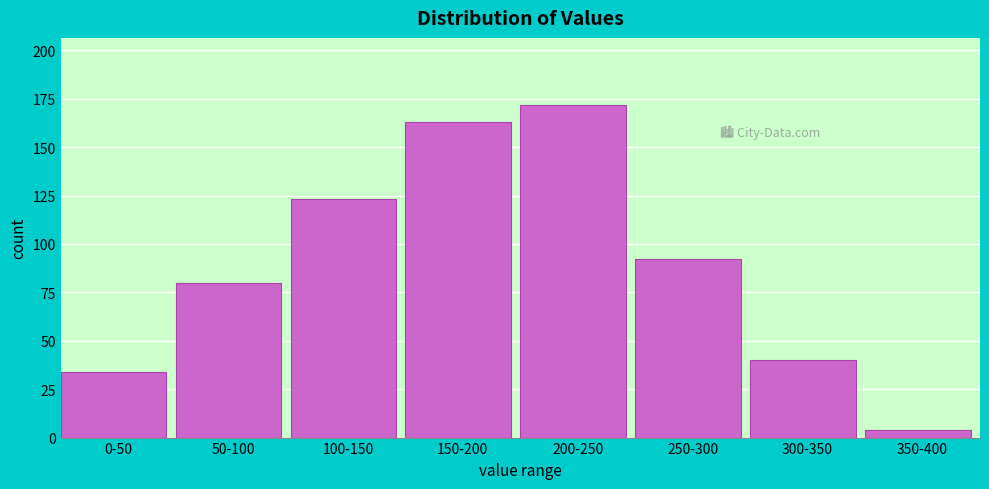

Reading left to right, extract all data points from this chart.

0-50=34	50-100=80	100-150=123	150-200=163	200-250=172	250-300=92	300-350=40	350-400=4